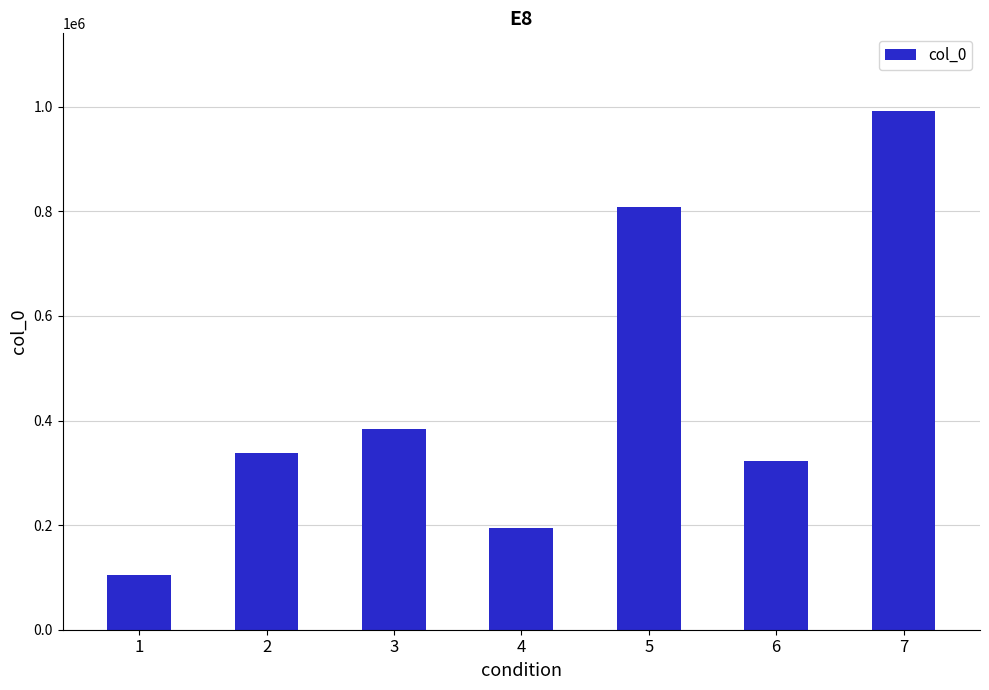

How many values are between 194308 and 808360?

5